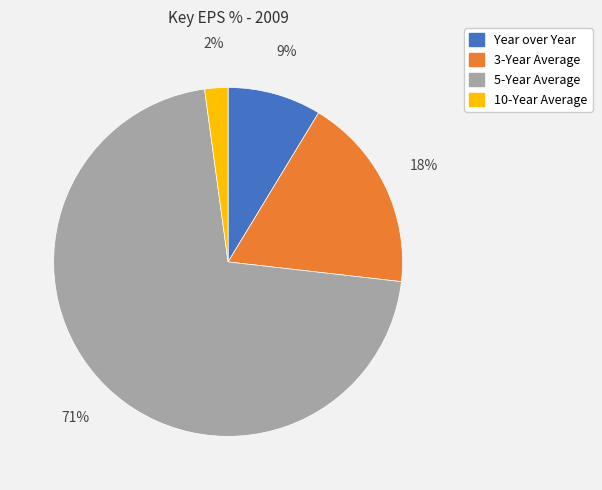

Which has a higher value, 5-Year Average or Year over Year?

5-Year Average